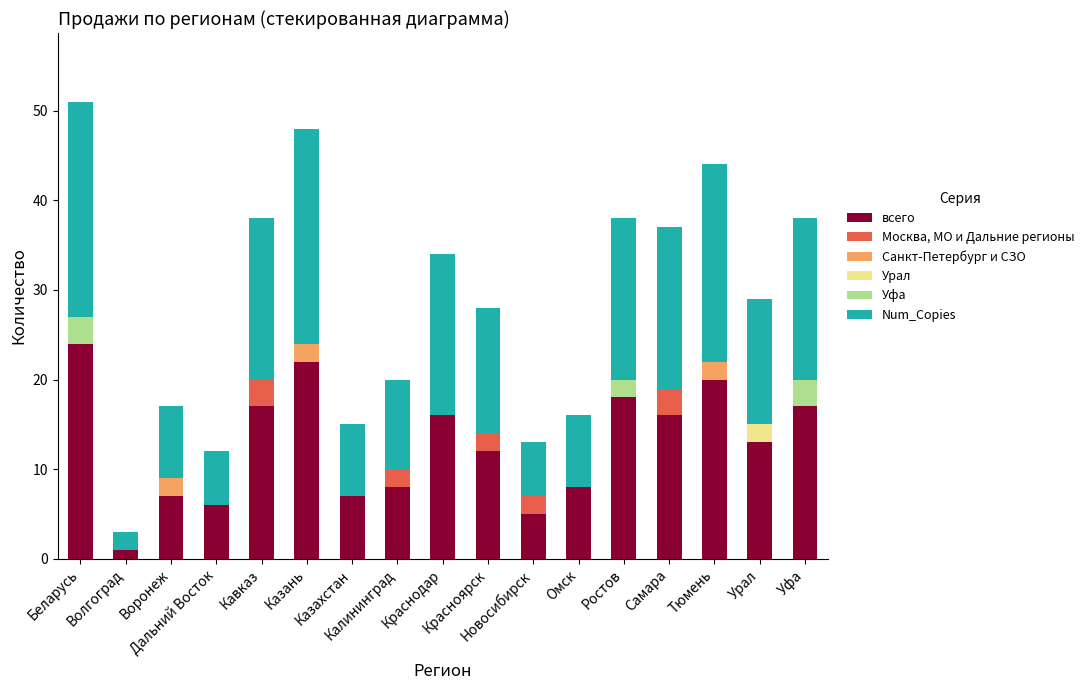

What is the highest value of the всего series?

24